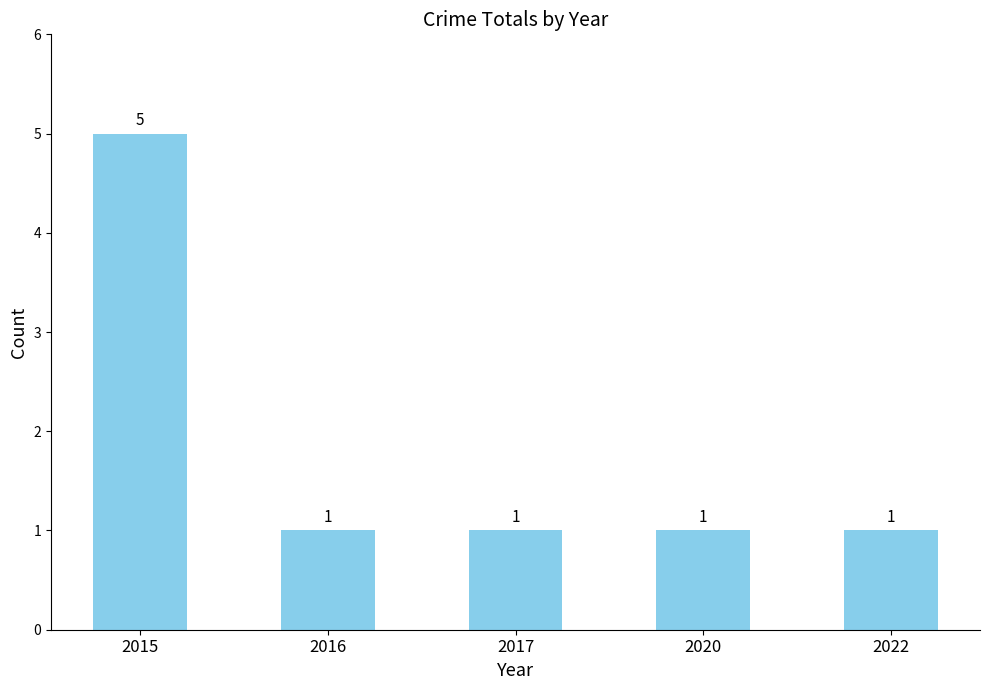

Read the value at 2022.

1